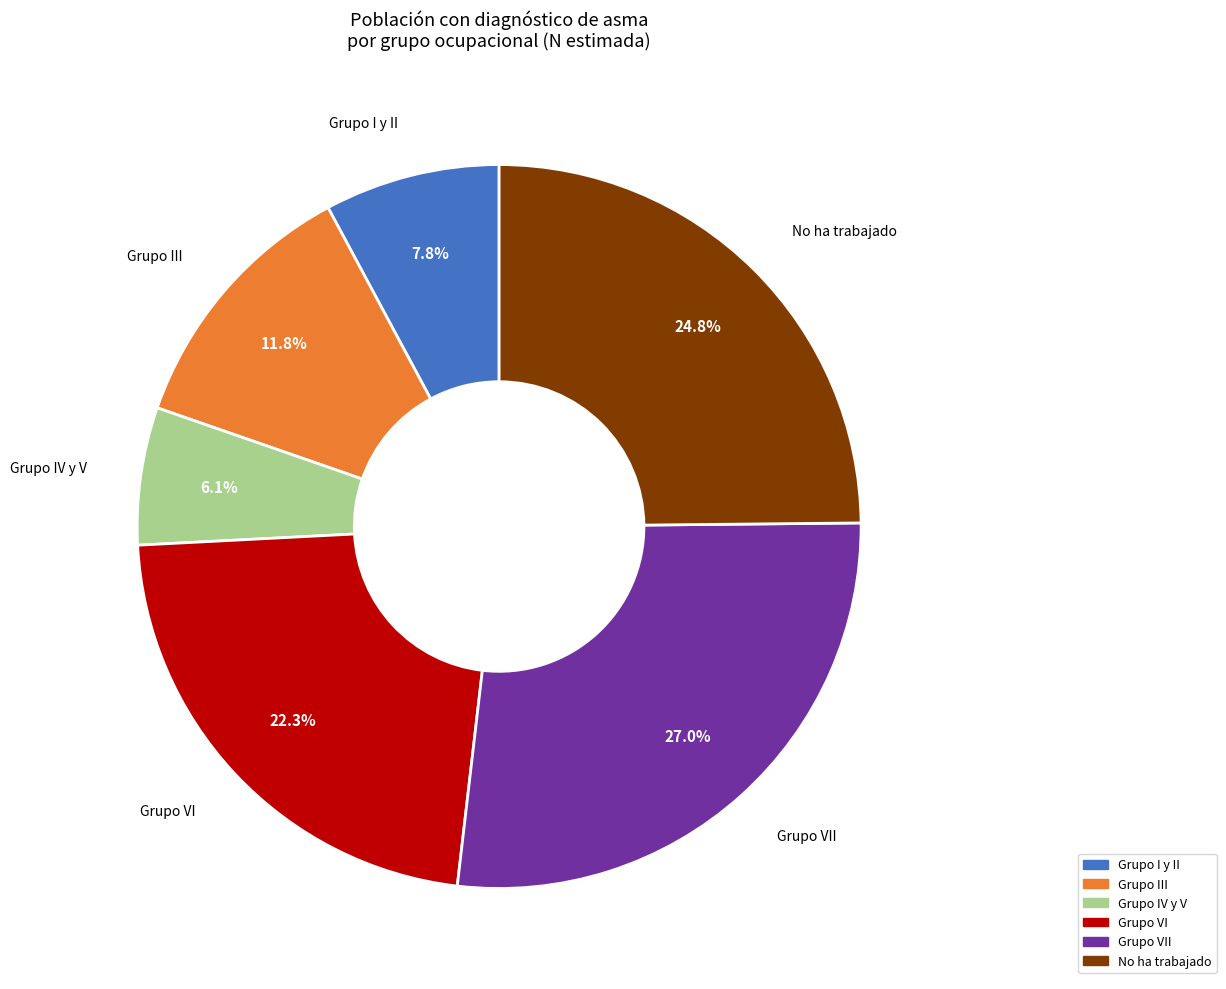

To the nearest percent, what is the difference between the largest and smallest slice percentages?

21%